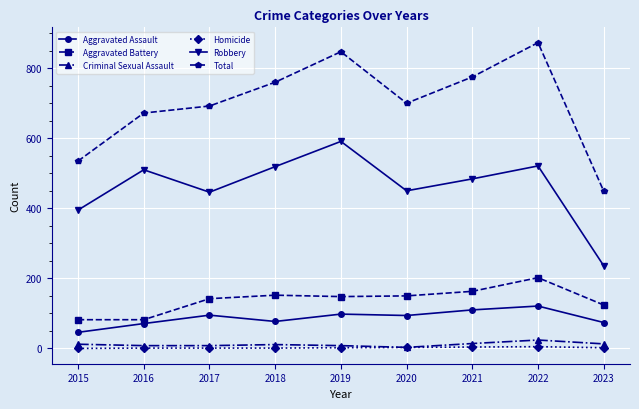

Which label corresponds to the largest value in the chart?

2022